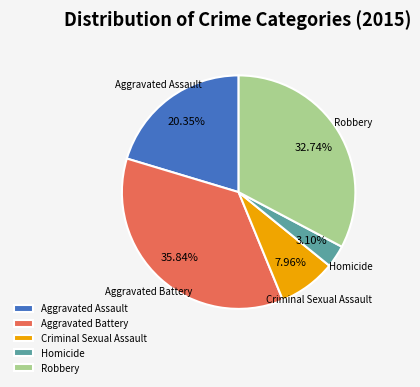

Combined, what portion of the pie is Aggravated Assault and Homicide?

23.5%